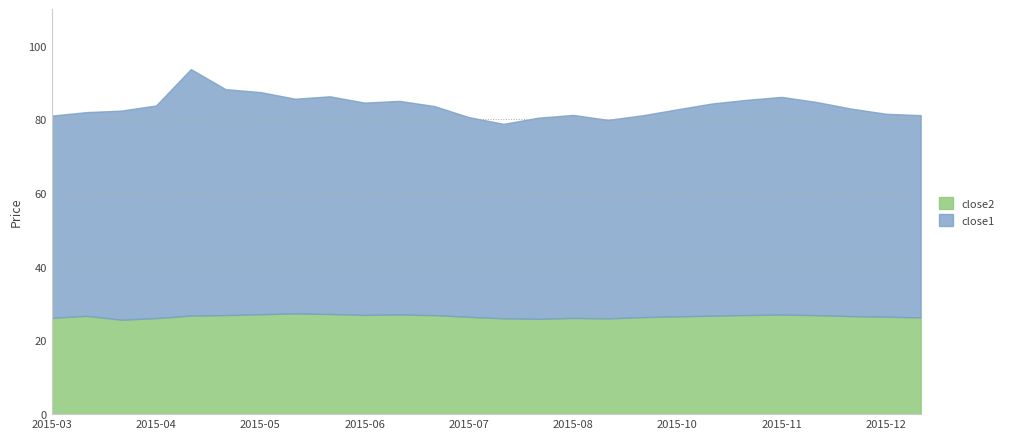

True or false: close2 and close1 cross at least once.

False